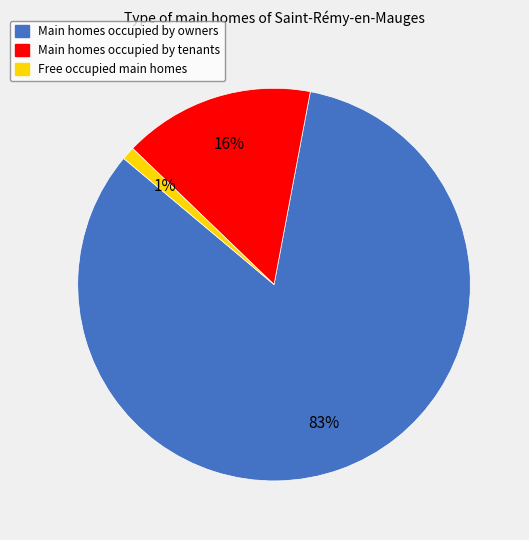

To the nearest percent, what is the difference between the largest and smallest slice percentages?

82%